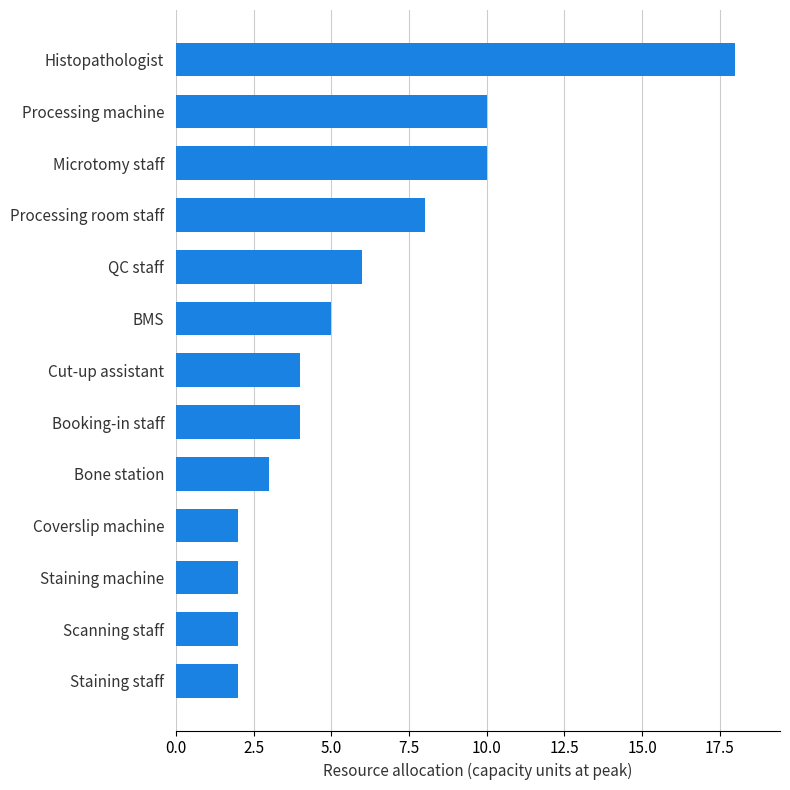

Which label corresponds to the largest value in the chart?

Histopathologist